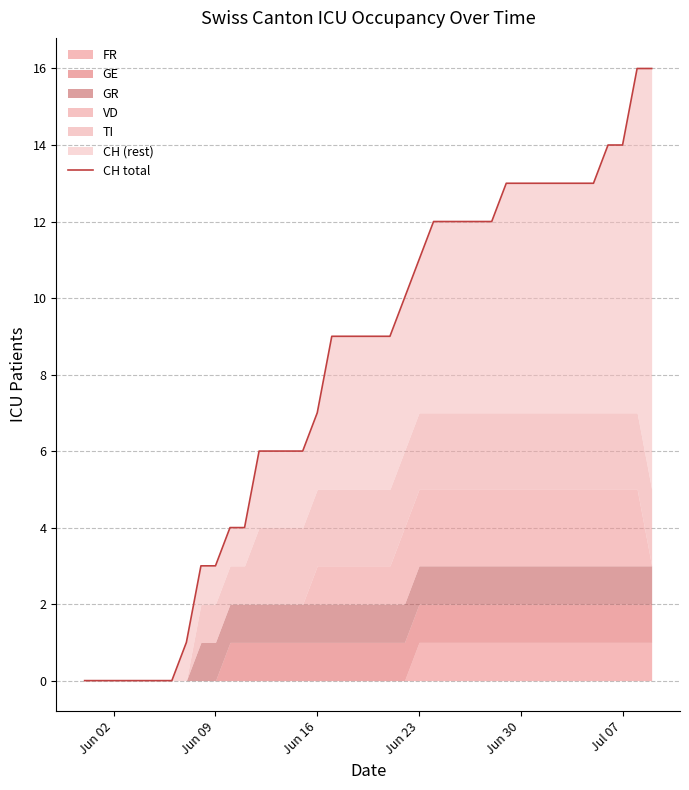

What is the difference between the maximum and minimum values?

16